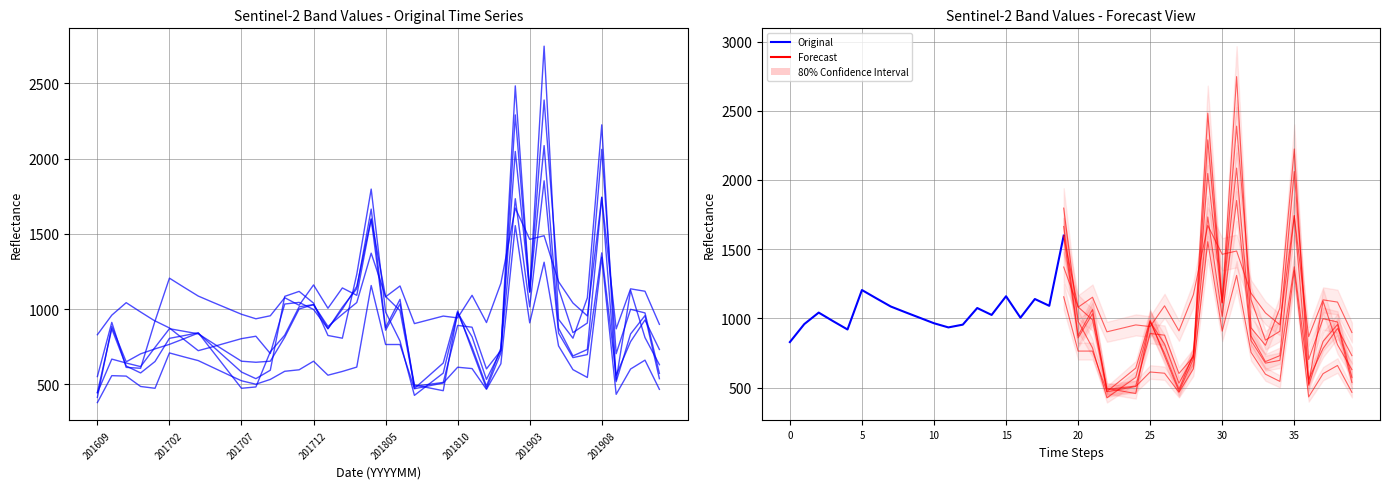

Between 201902 and 201805, which is larger?

201902